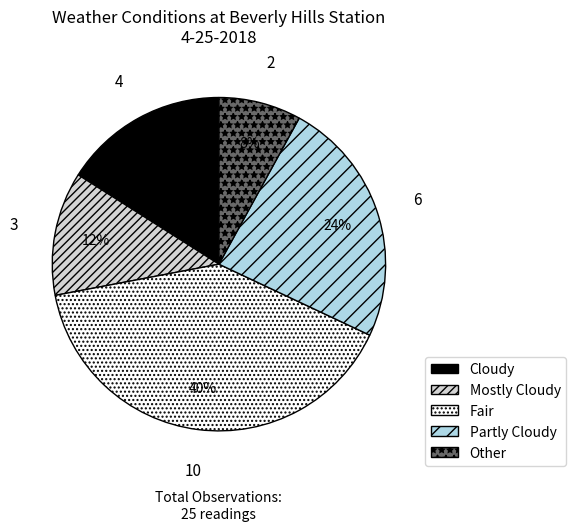

Which has a higher value, Fair or Cloudy?

Fair